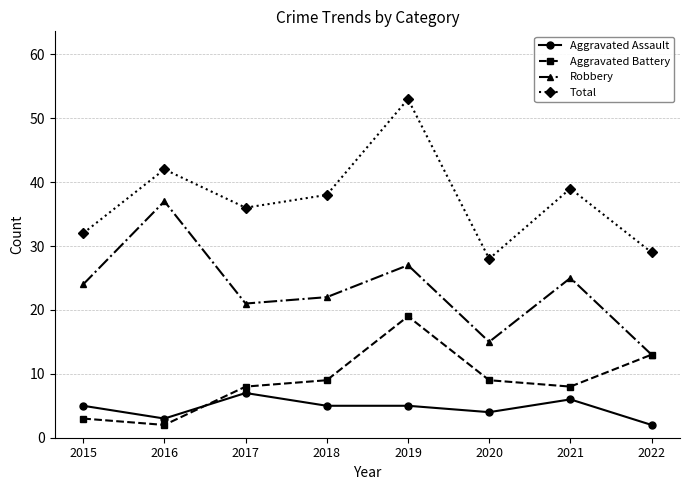

At how many categories does at least one series exceed 16?

8